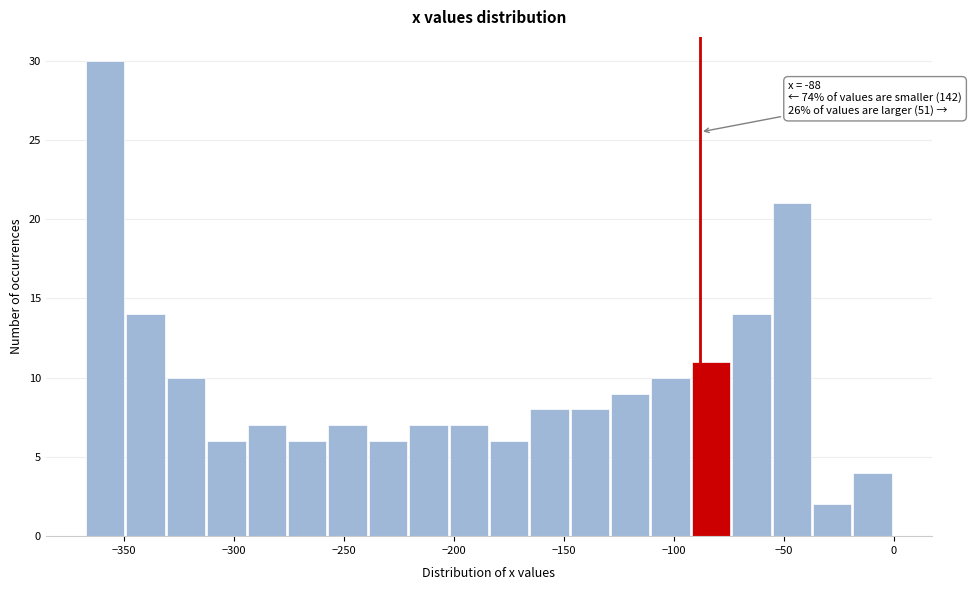

Around what value on the x-axis is the tallest bar? Give the approximate position of its centre, as read against the axis.

-360